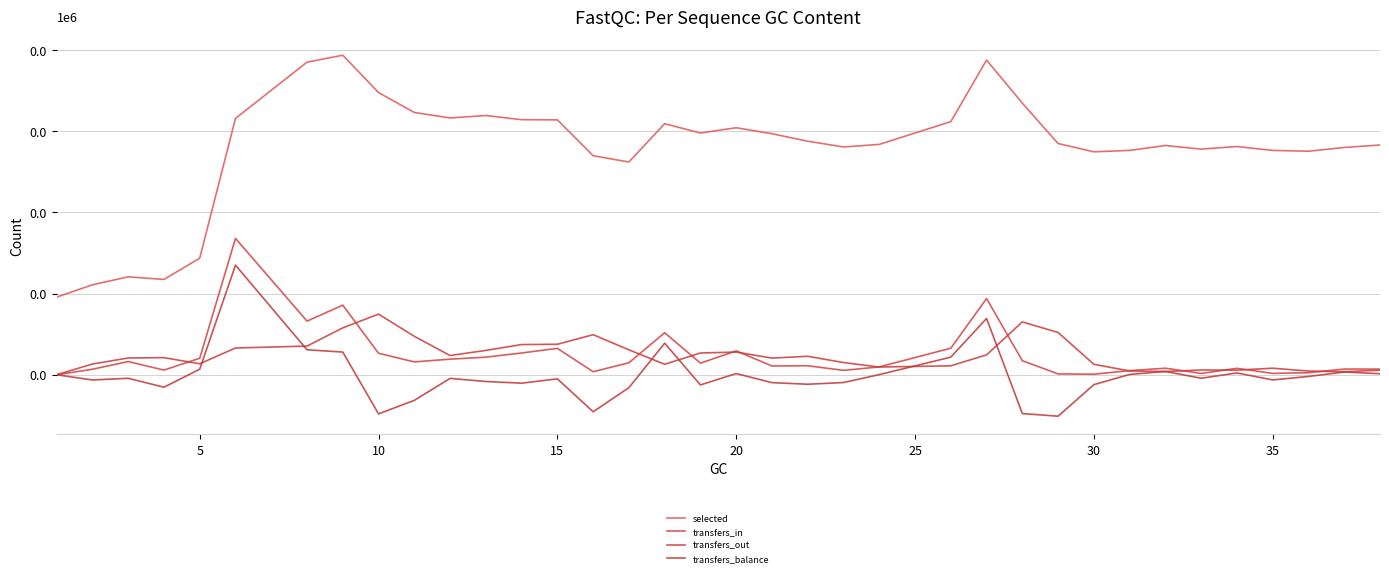

Which series has the largest total across all categories?

selected